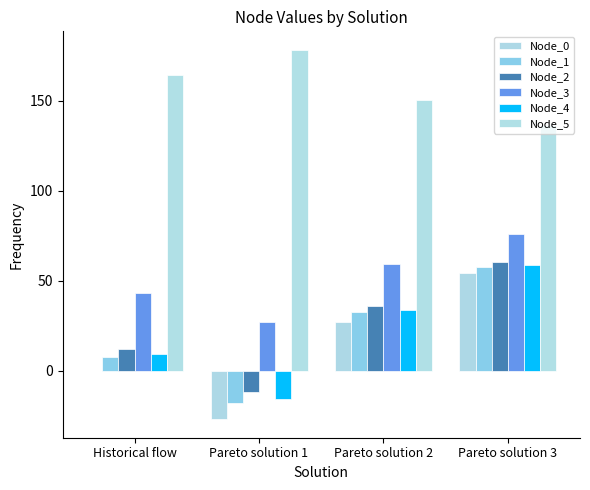

How many categories are shown in the chart?

4